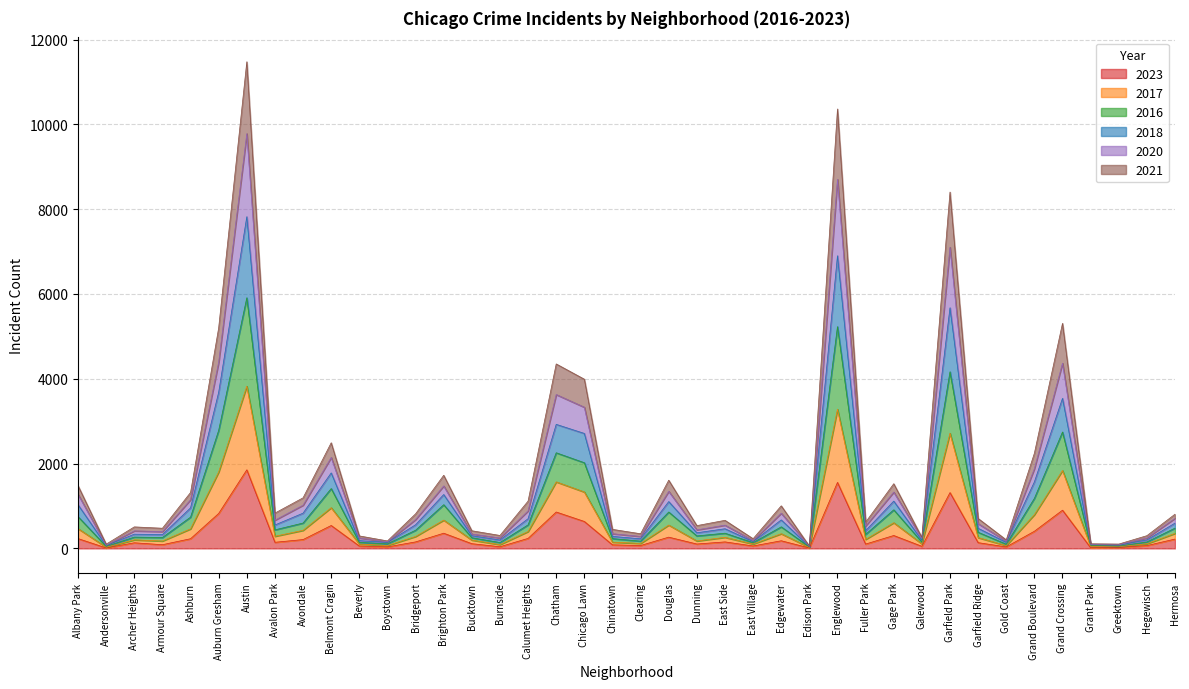

What is the total value across all series at Grand Crossing?

5308